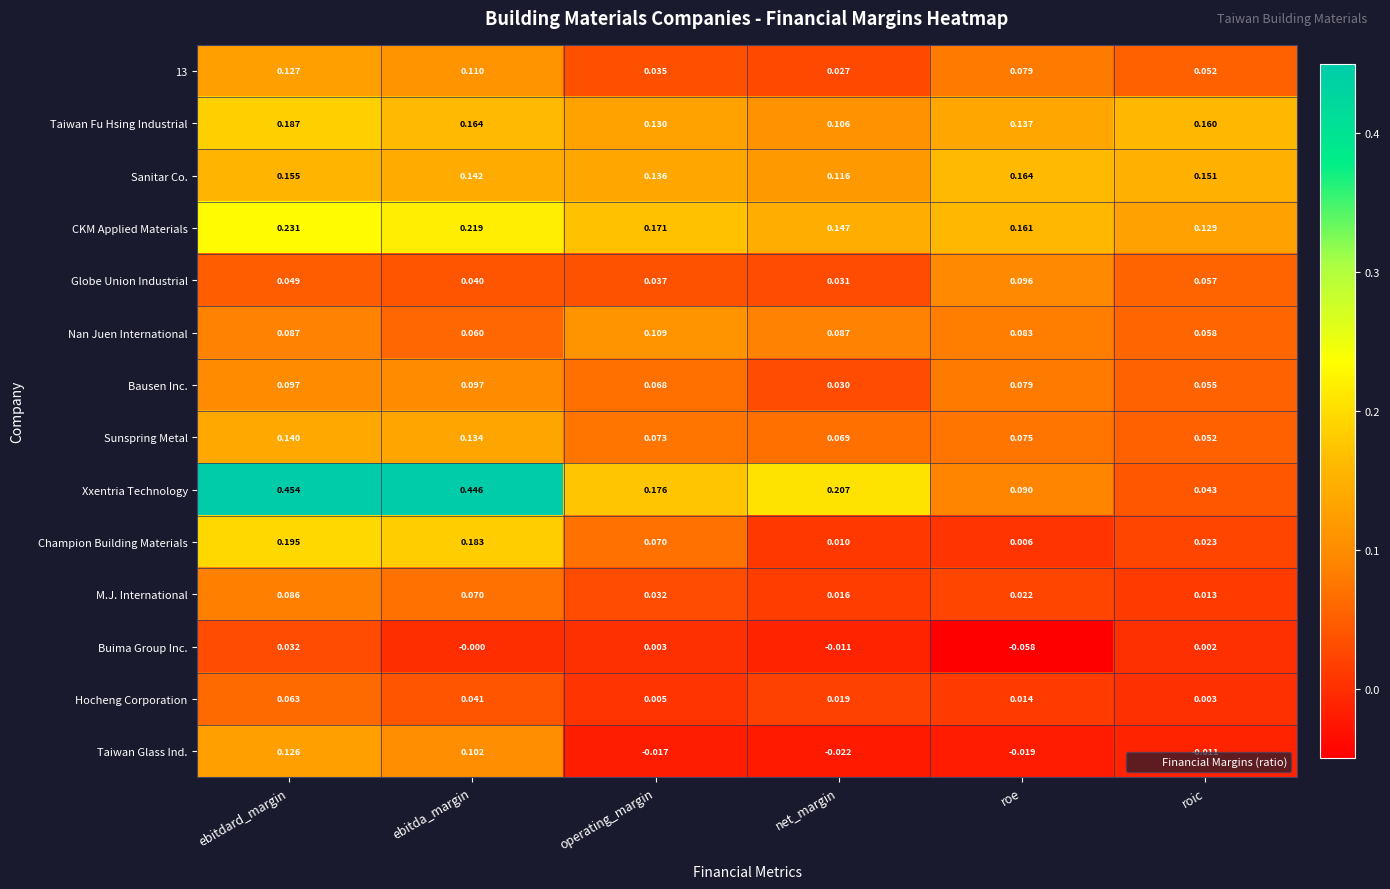

Rank the categories by Taiwan Fu Hsing Industrial value from lowest to highest.

net_margin, operating_margin, roe, roic, ebitda_margin, ebitdard_margin